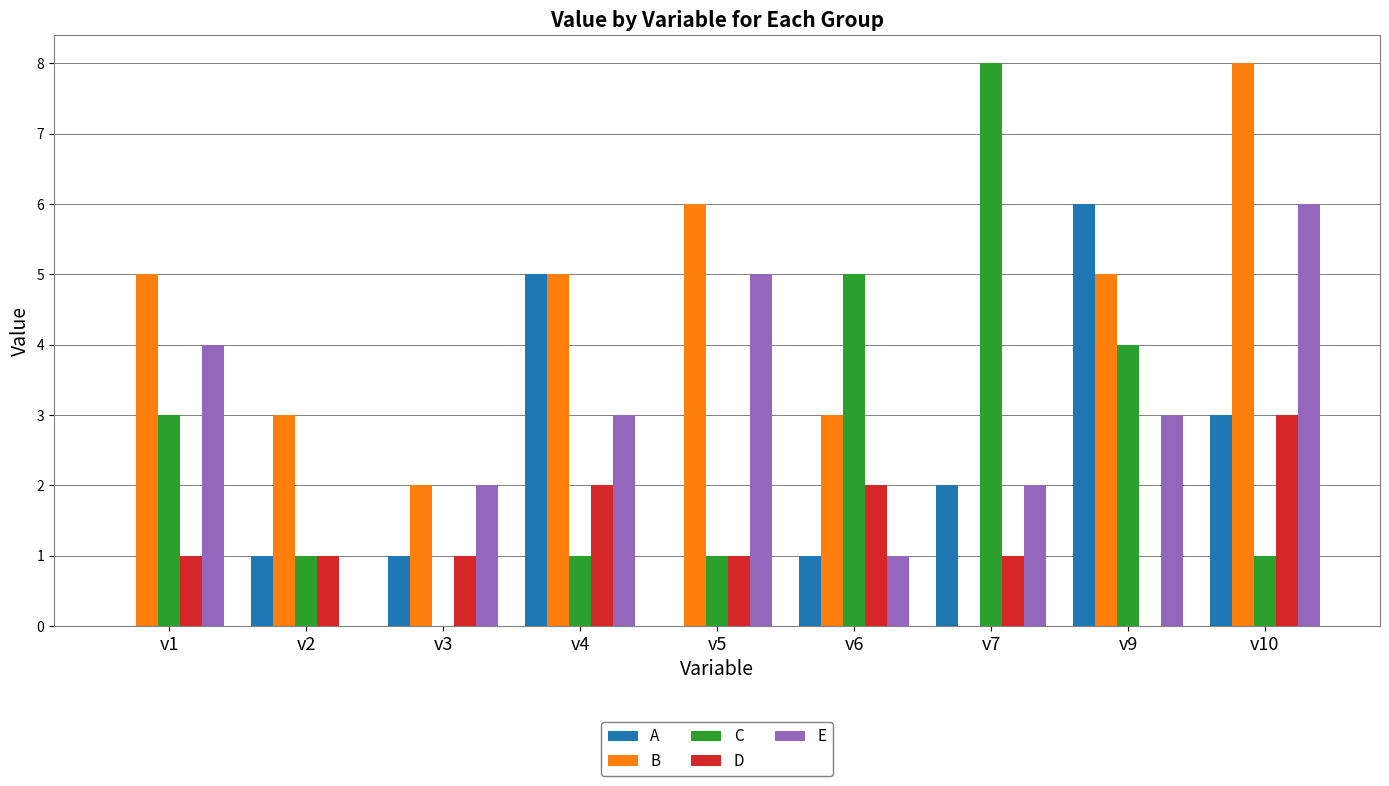

Are the bars grouped side by side (vs. stacked)?

Yes